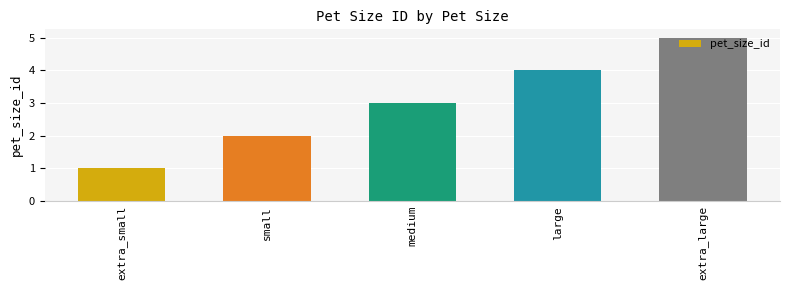

What is the difference between the maximum and second lowest values?

3